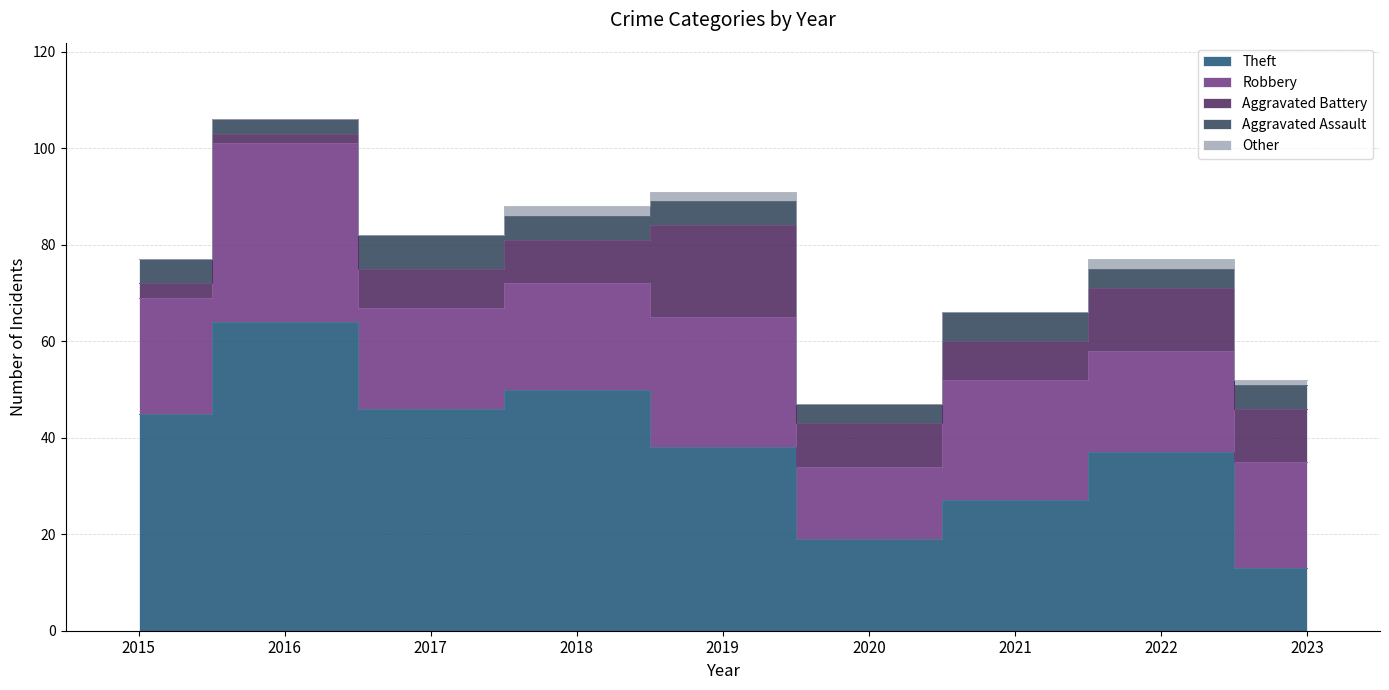

True or false: Aggravated Assault and Robbery cross at least once.

False